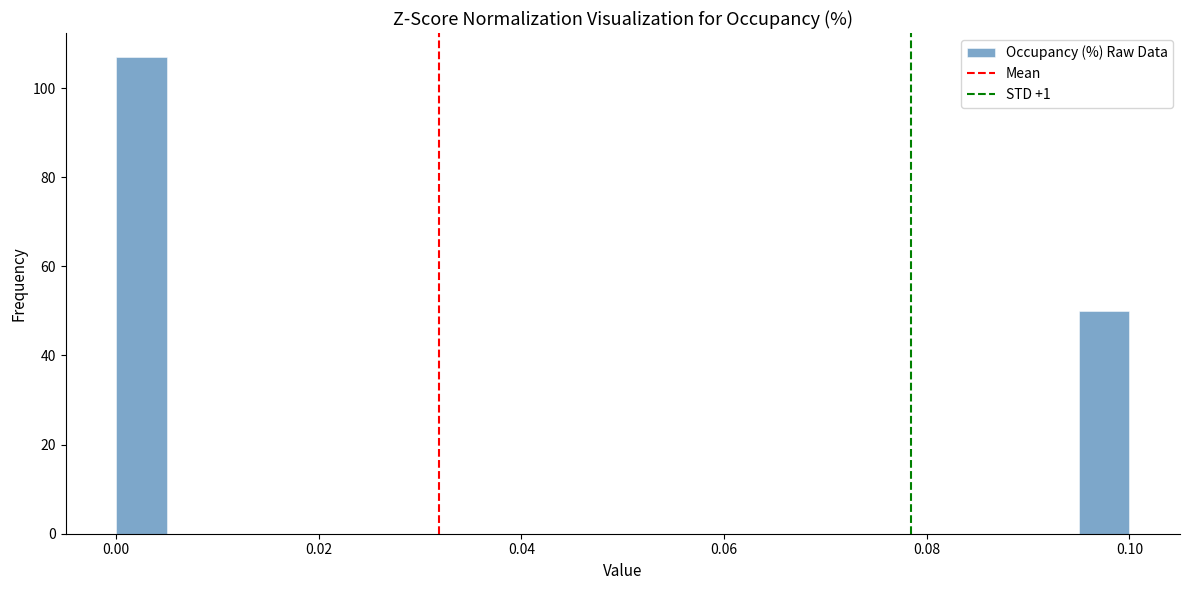

Read against the x-axis, roughly where is the centre of the tallest bar?

0.002